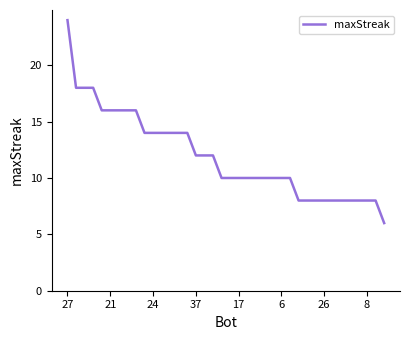

What is the smallest value displayed?

6